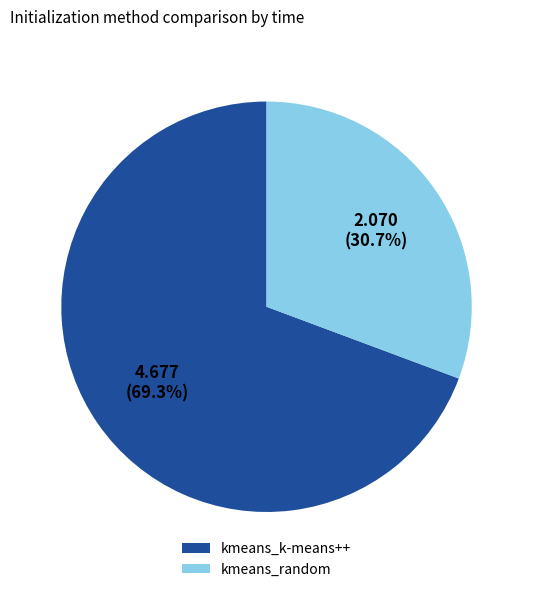

What portion of the pie excludes kmeans_k-means++?

30.7%